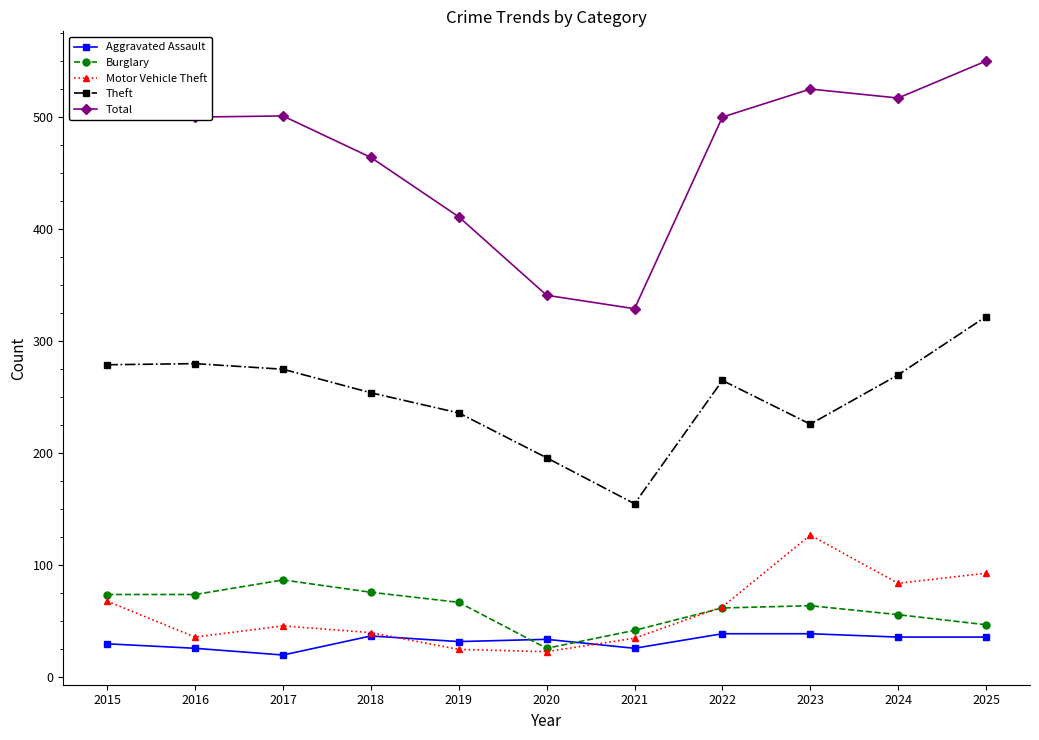

Rank the series at 2015 from highest to lowest value.

Total, Theft, Burglary, Motor Vehicle Theft, Aggravated Assault